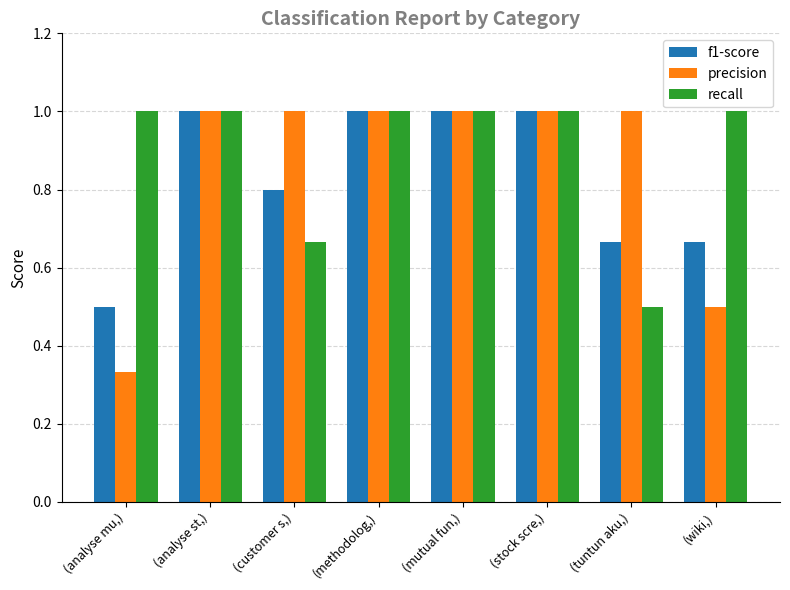

Which category has the lowest value in the recall series?

(tuntun aku,)